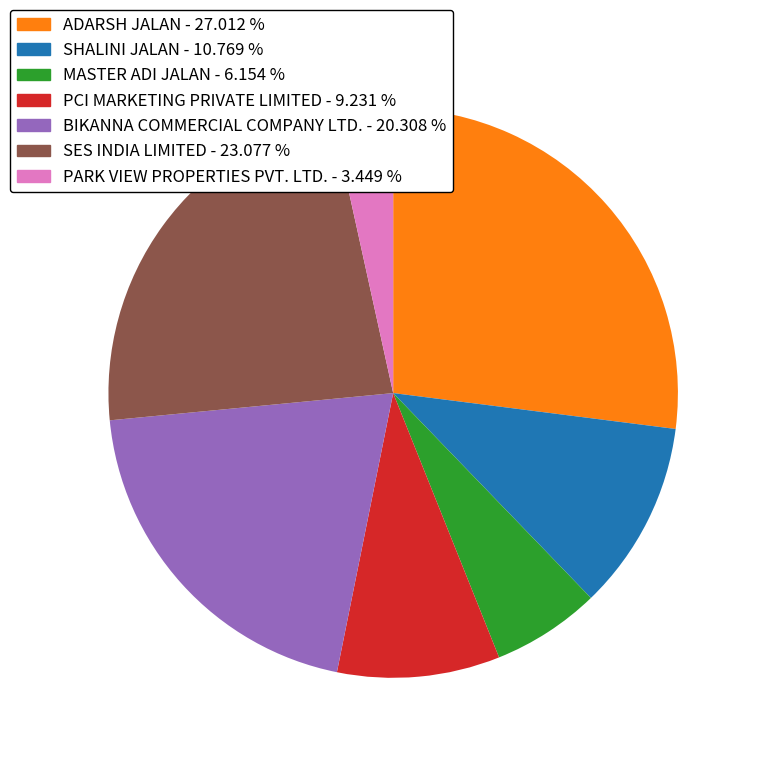

Which has a higher value, PARK VIEW PROPERTIES PVT. LTD. - 3.449 % or SES INDIA LIMITED - 23.077 %?

SES INDIA LIMITED - 23.077 %